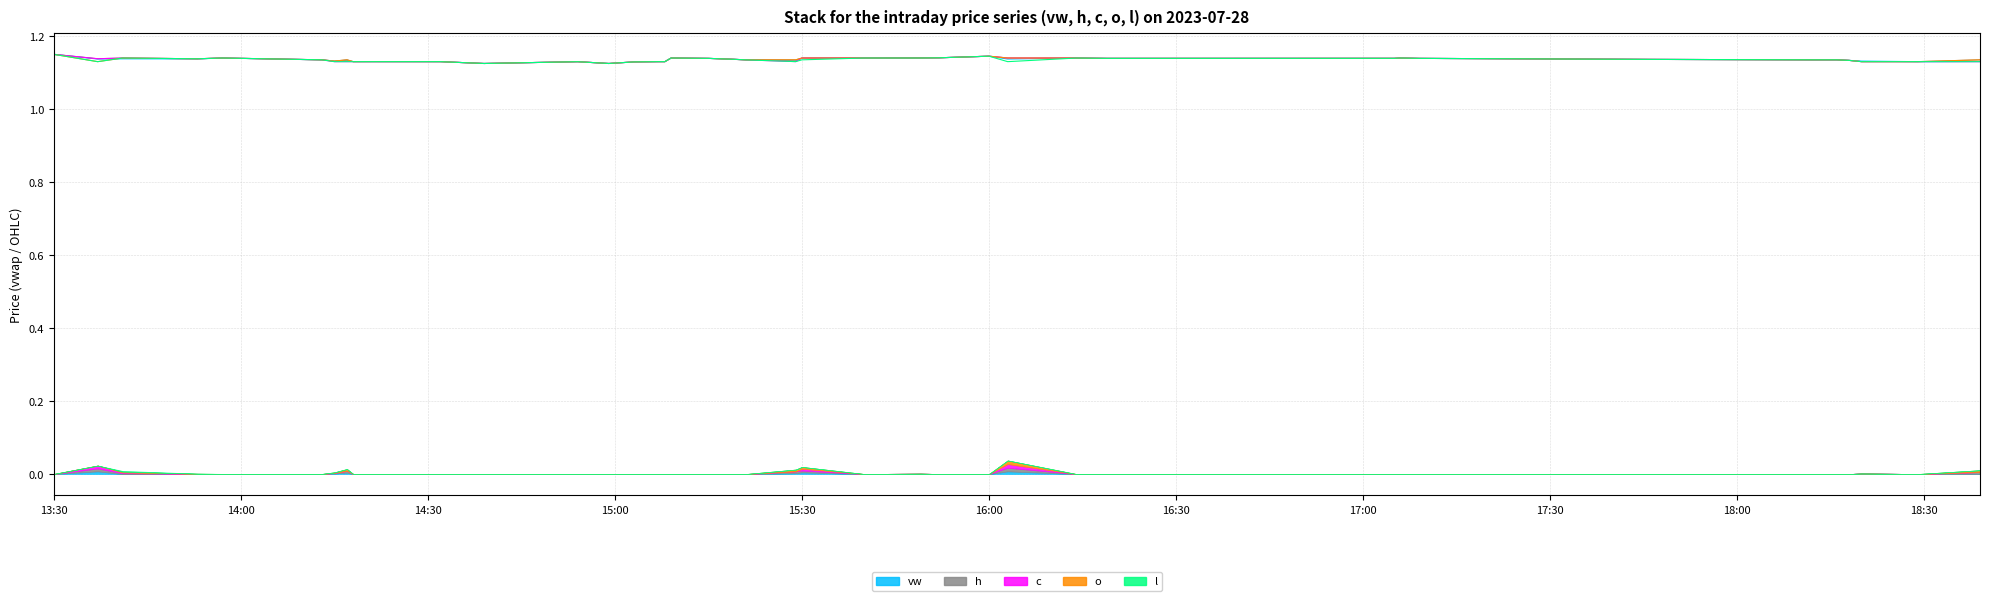

Which series has the widest spread of values?

h